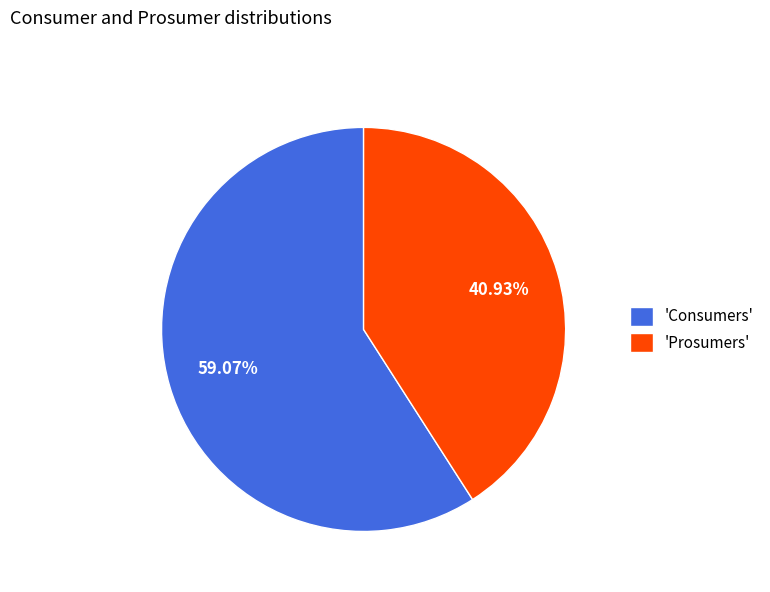

Count the number of slices in the pie.

2